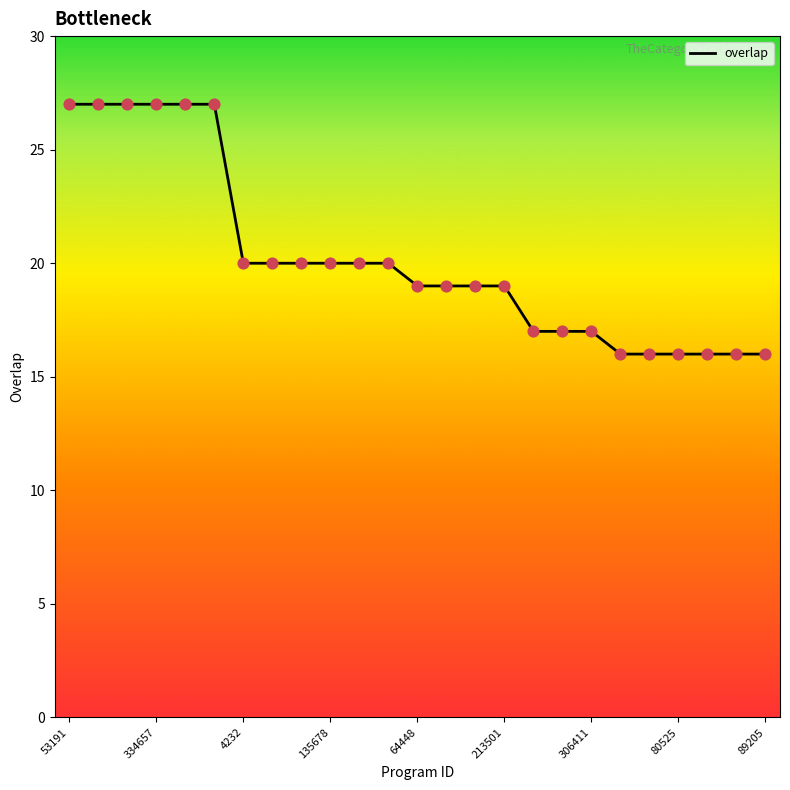

What is the smallest value displayed?

16